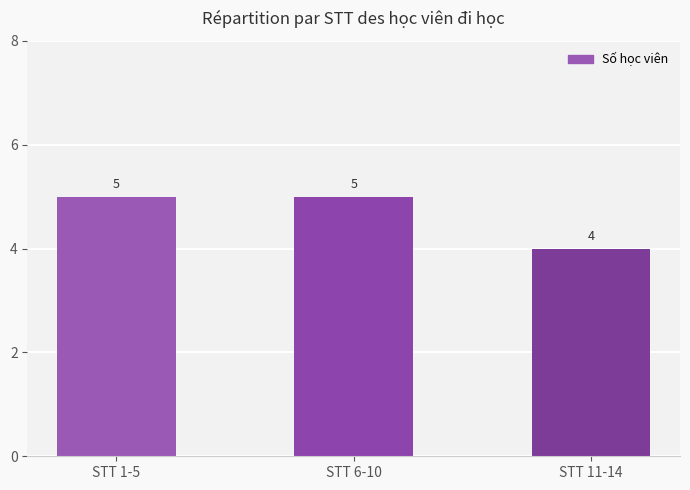

Where is the data nearest to the value 4?

STT 11-14